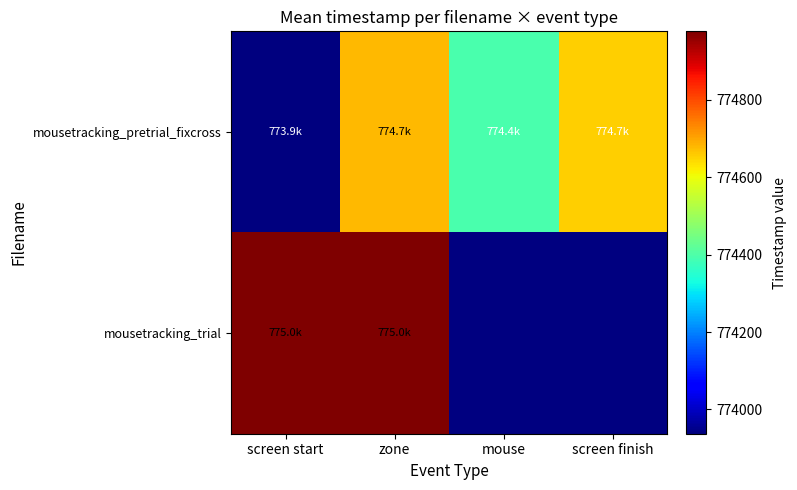

Rank the series by their maximum value, from highest to lowest.

mousetracking_trial, mousetracking_pretrial_fixcross